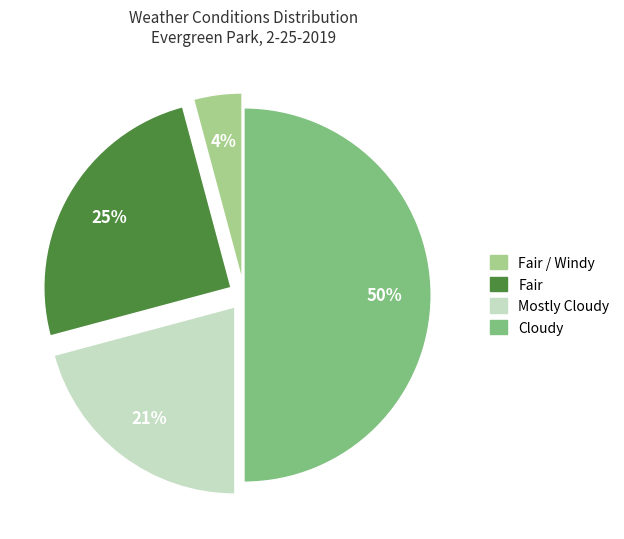

To the nearest percent, what is the average slice percentage?

25%